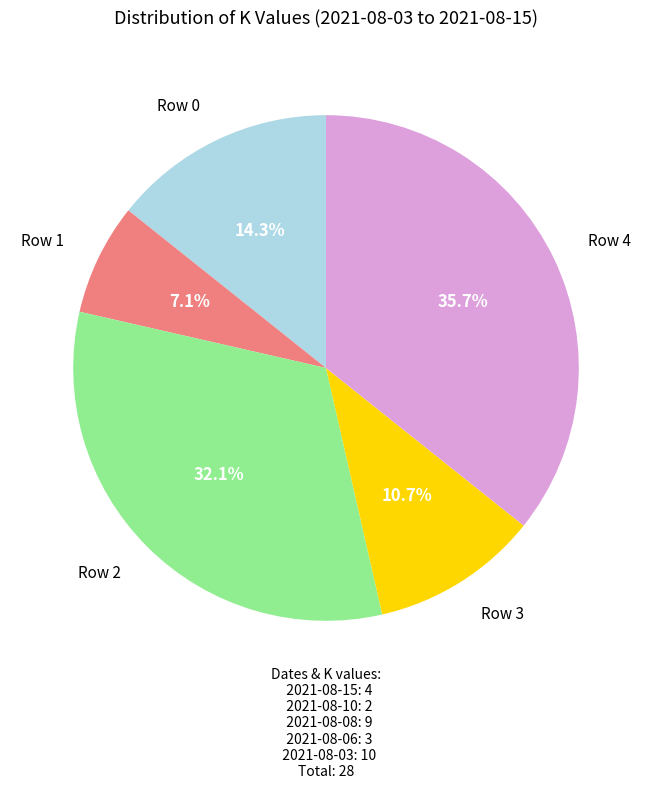

Is there any slice that represents more than half of the pie?

No